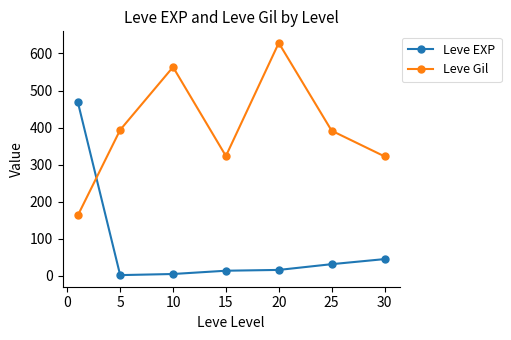

What is the sum of all Leve Gil values?

2786.5